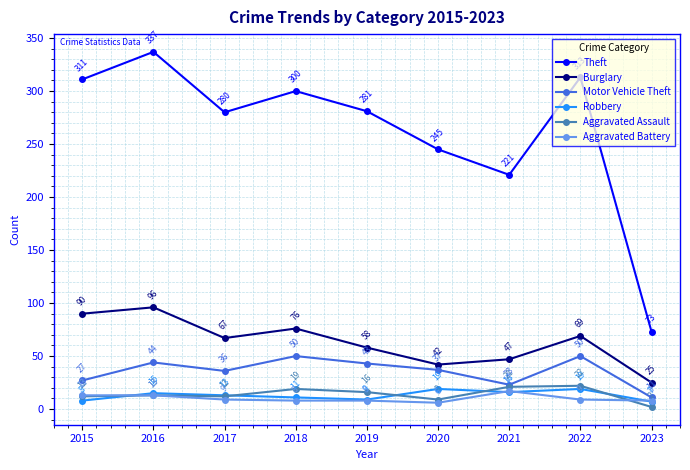

Does the chart display data point markers on the line(s)?

Yes